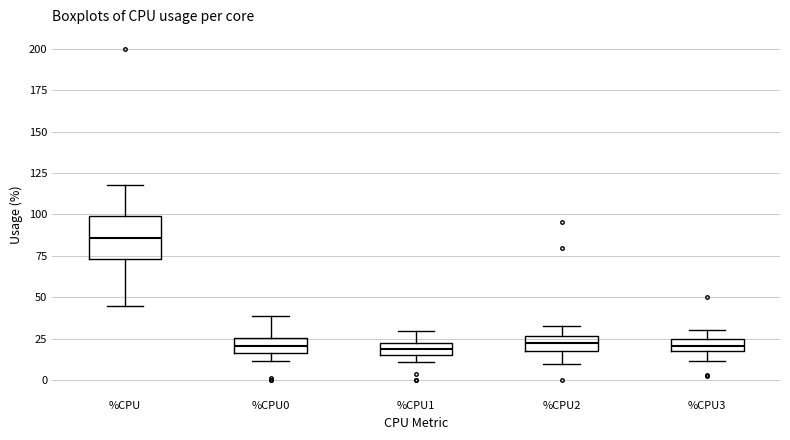

Where does the upper whisker of the box for %CPU3 end on the y-axis? The values are not printed on the chart, so give them approximately, as read against the axis.

30